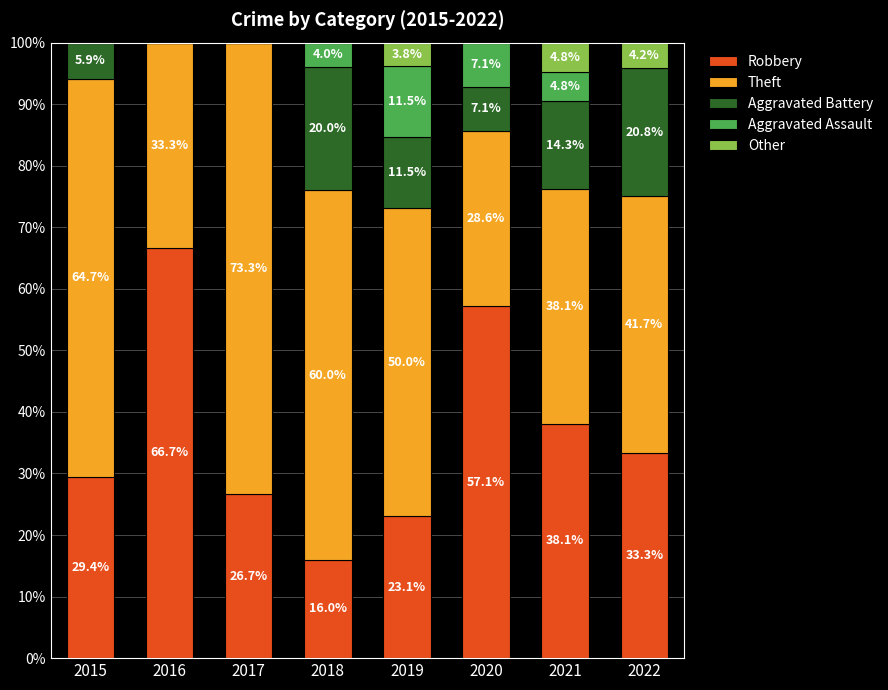

At which label does Robbery reach its peak?

2016